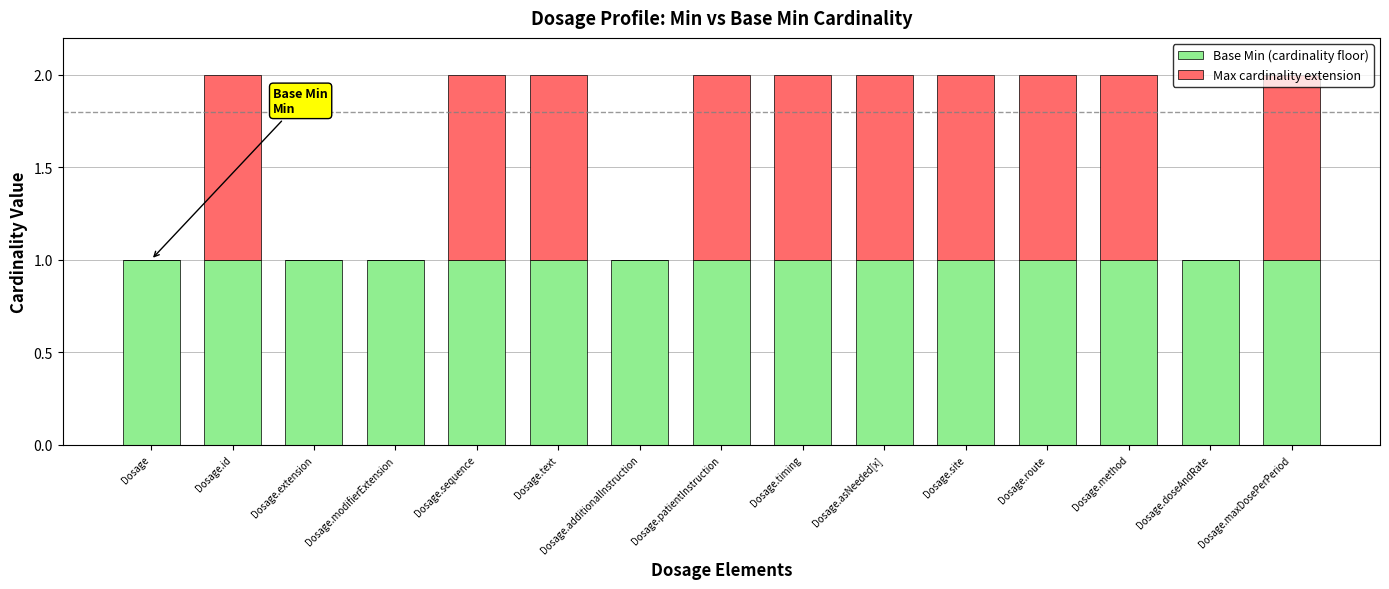

Is it true that Base Min (cardinality floor) equals 2 at Dosage.id?

False